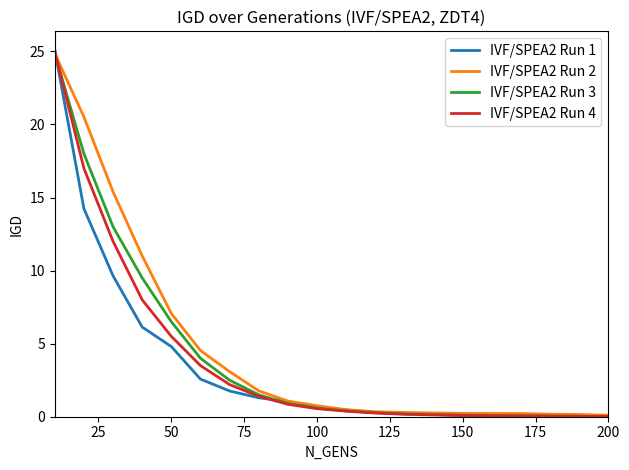

Which series has the widest spread of values?

IVF/SPEA2 Run 1